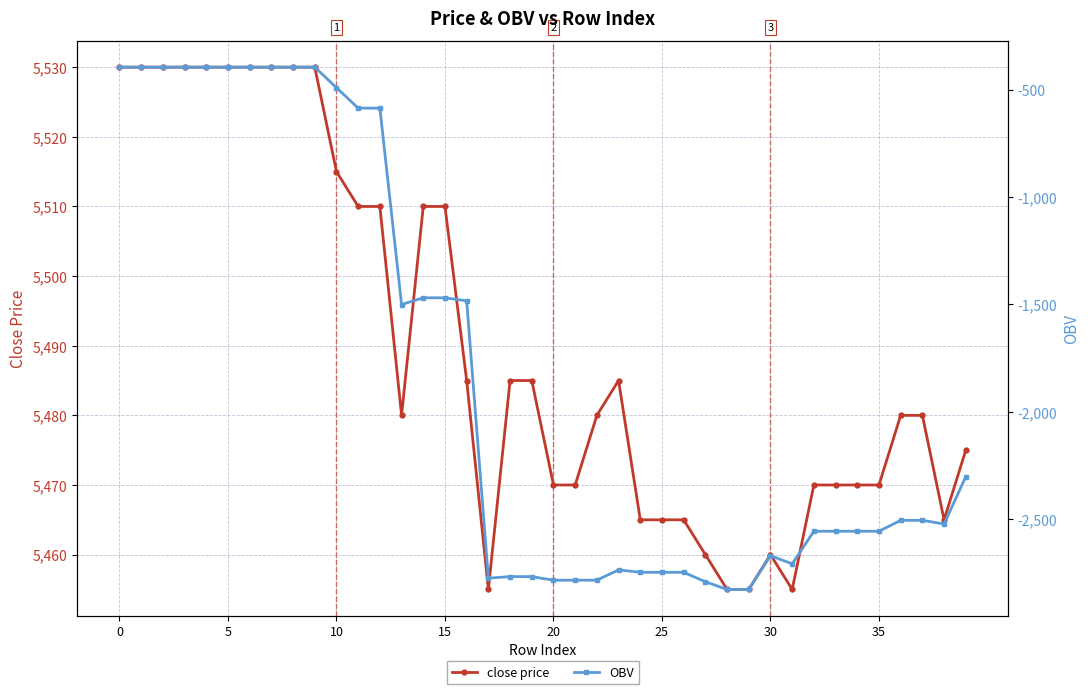

What is the total value across all series at 18?

2717.1